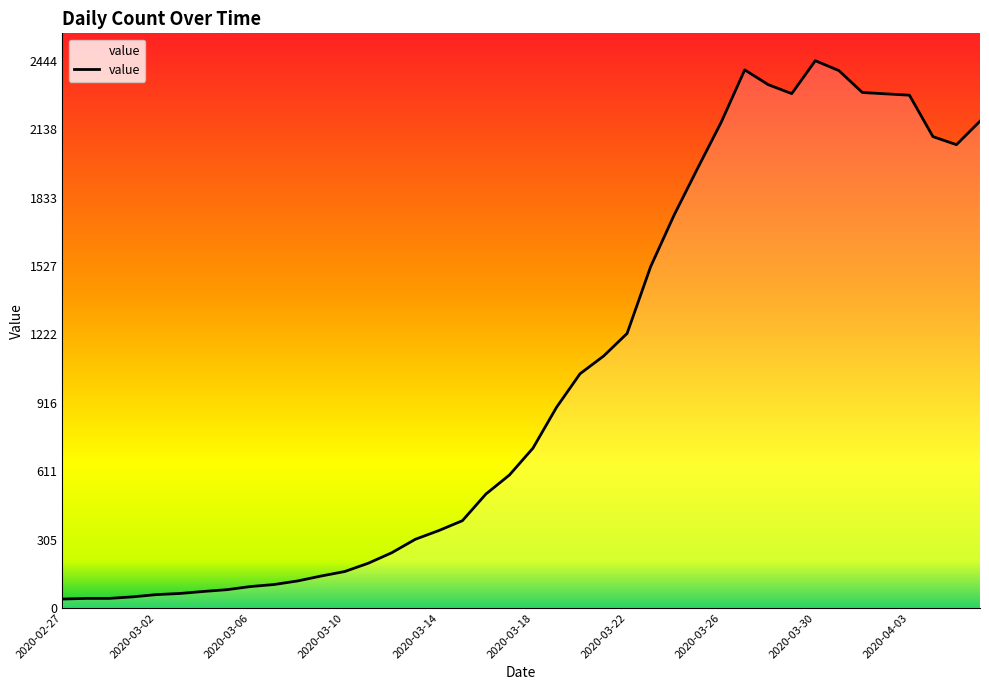

What is the minimum value shown in the chart?

40